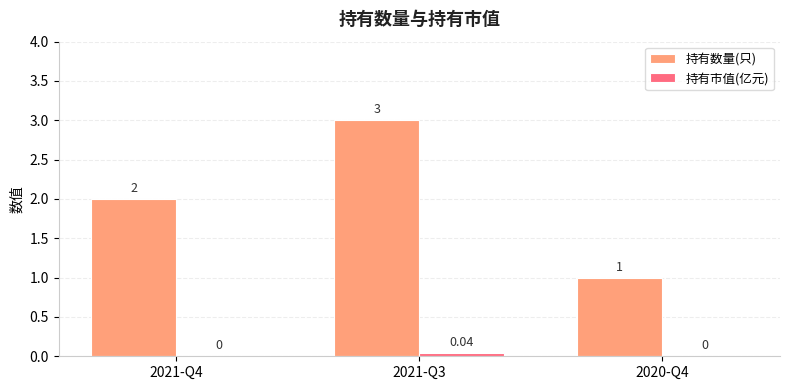

Which series has the largest range (max minus min)?

持有数量(只)